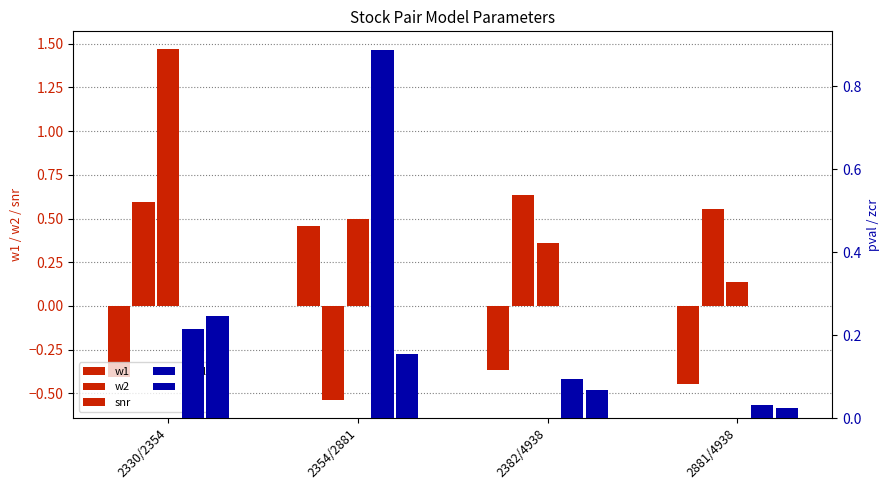

What is the sum of all w1 values?

-0.8